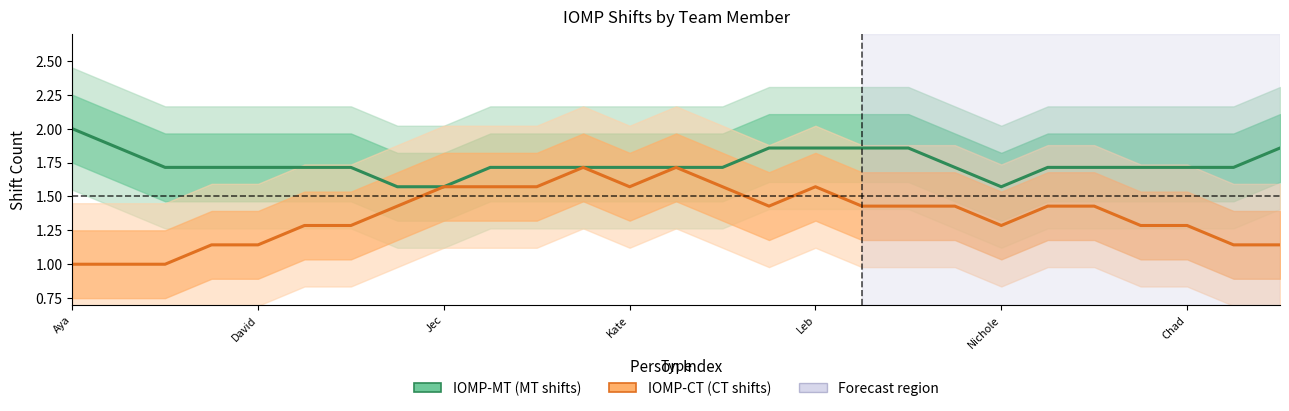

What is the difference between the second highest and second lowest values in the IOMP-MT series?

0.3